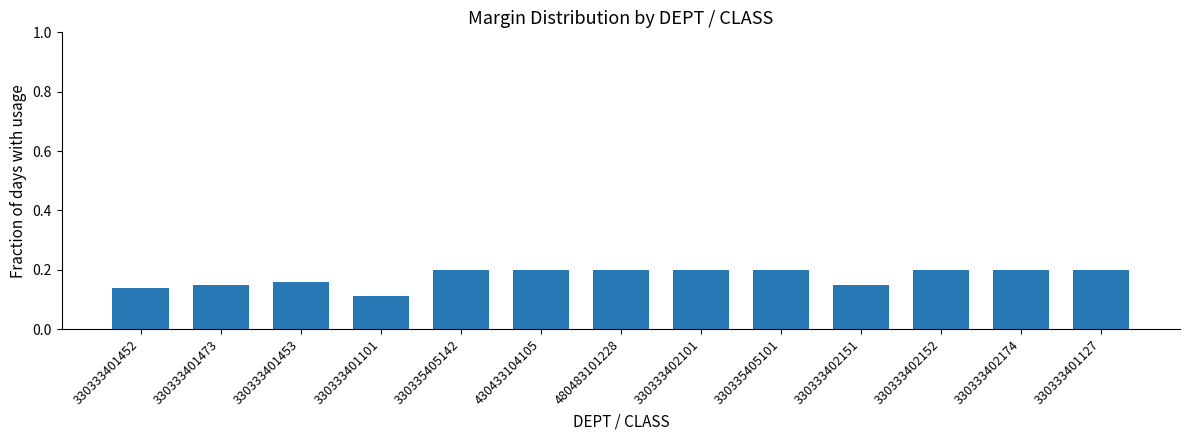

Is it true that the value at 330333402152 is 0.2?

True